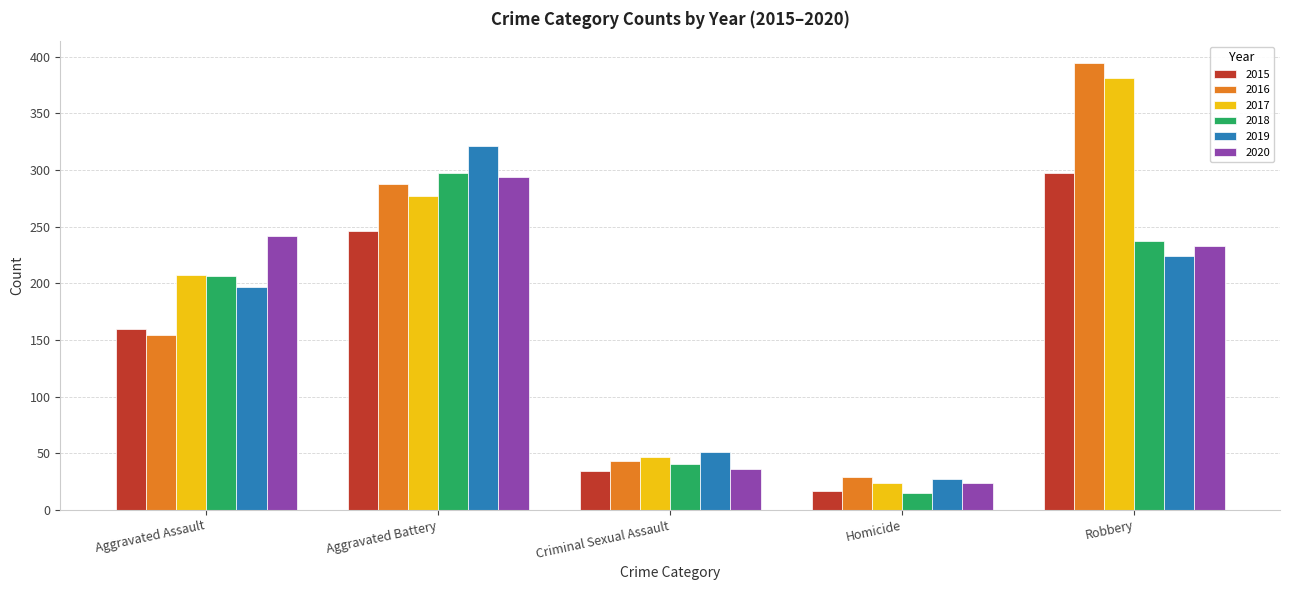

True or false: 2016 has a value of 16 at Criminal Sexual Assault.

False